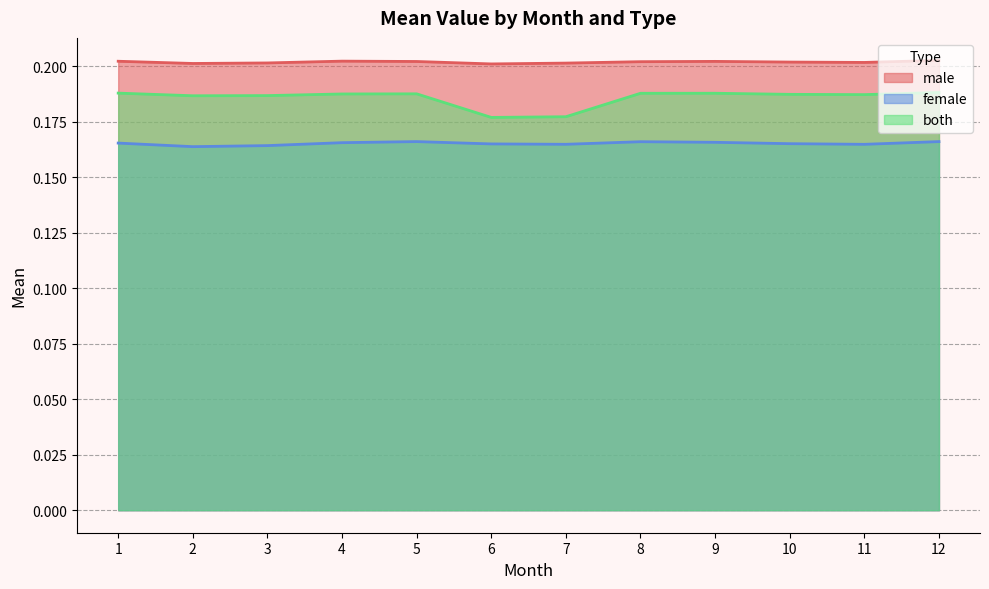

Reading left to right, list all the values displayed in this chart.

male: 0.2	0.2	0.2	0.2	0.2	0.2	0.2	0.2	0.2	0.2	0.2	0.2
female: 0.2	0.2	0.2	0.2	0.2	0.2	0.2	0.2	0.2	0.2	0.2	0.2
both: 0.2	0.2	0.2	0.2	0.2	0.2	0.2	0.2	0.2	0.2	0.2	0.2